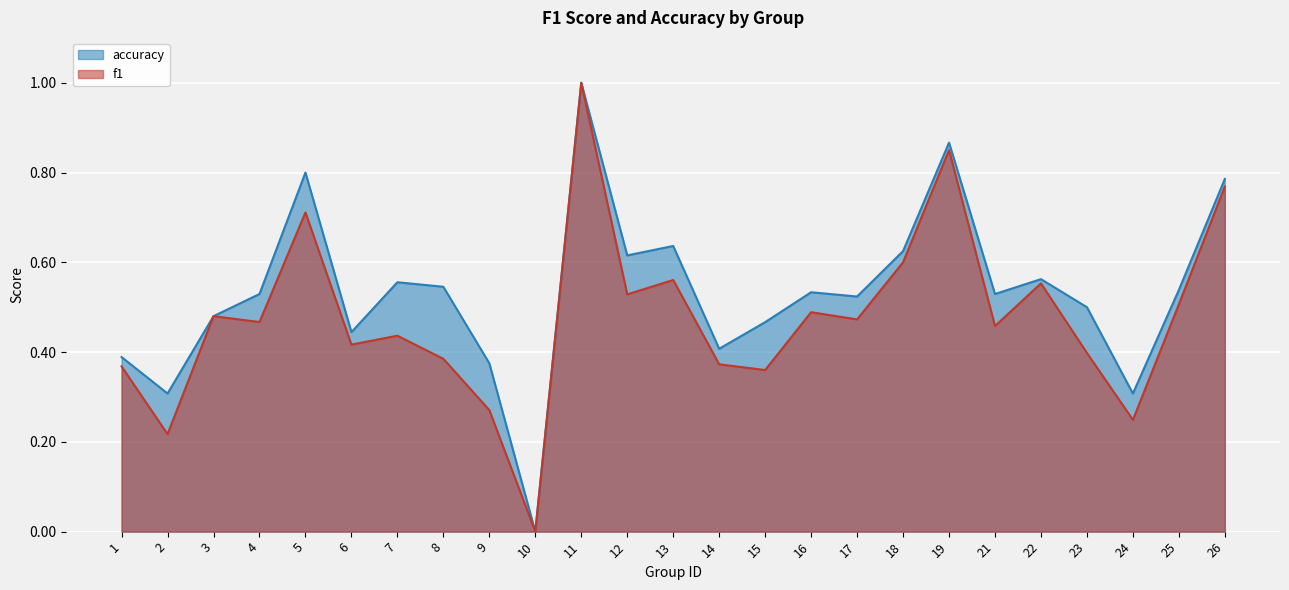

How many interior local peaks does the f1 series have?

8